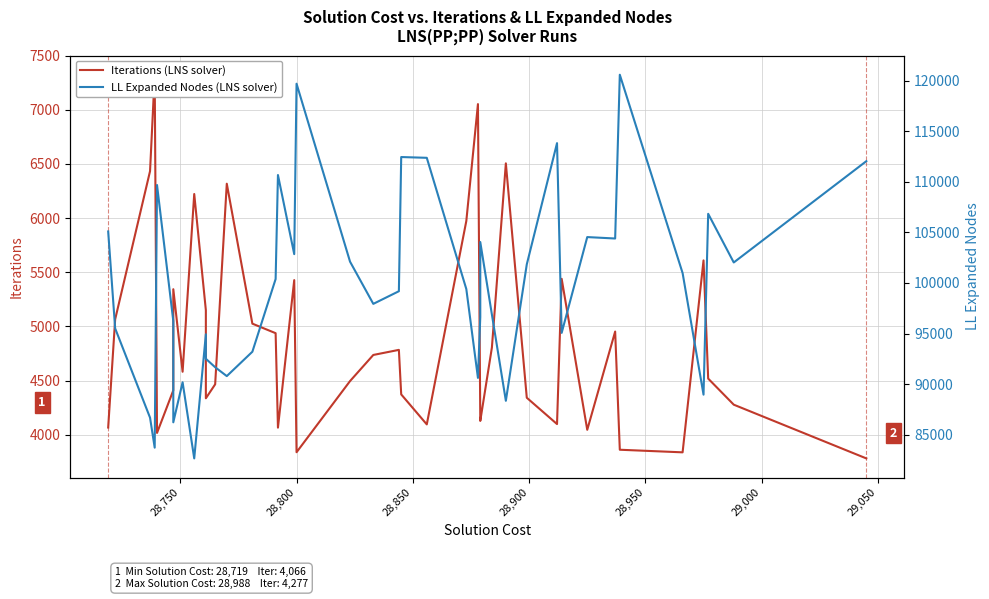

At how many categories does at least one series exceed 29759?

40